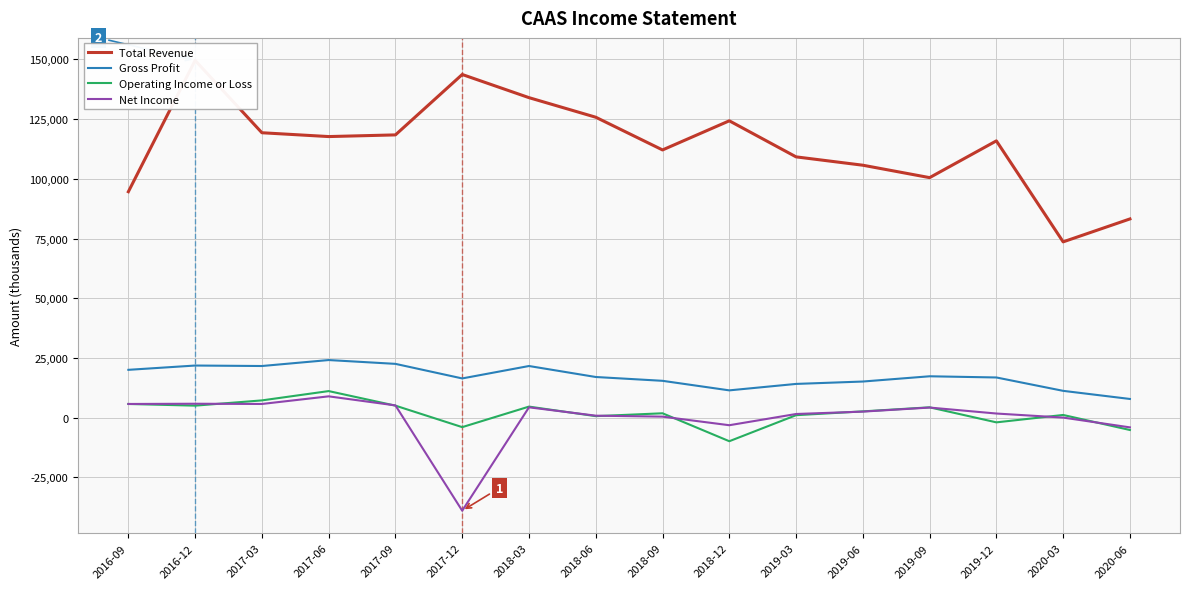

Rank the categories by Operating Income or Loss value from lowest to highest.

2018-12, 2020-06, 2017-12, 2019-12, 2018-06, 2019-03, 2020-03, 2018-09, 2019-06, 2019-09, 2018-03, 2016-12, 2017-09, 2016-09, 2017-03, 2017-06